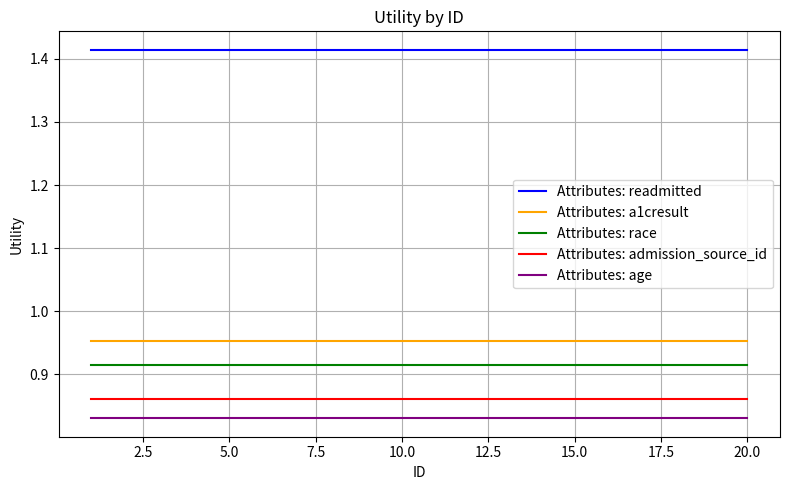

Which series has the largest total across all categories?

Attributes: readmitted